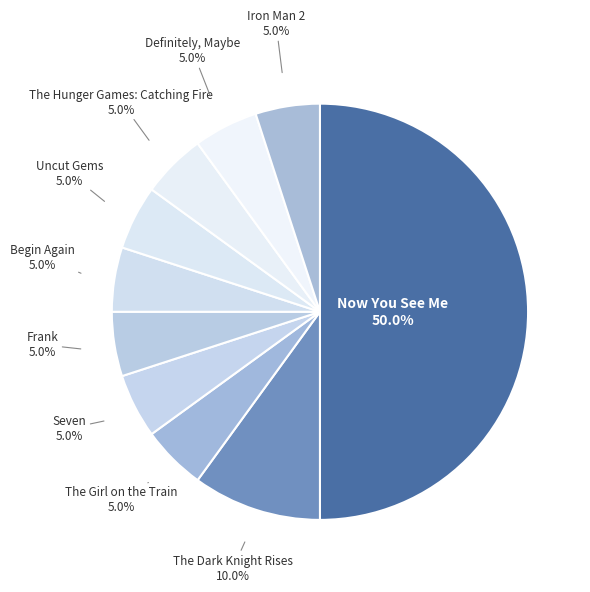

Which category has the smallest portion of the pie?

The Girl on the Train